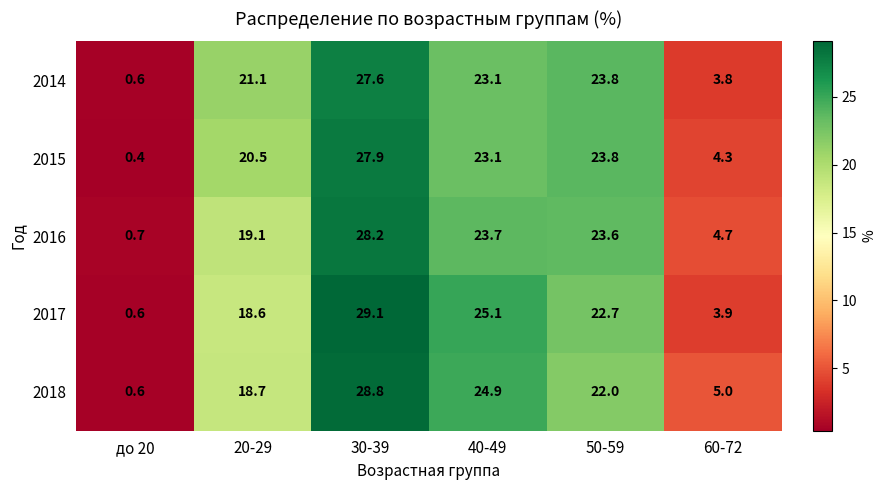

What is the sum of the 2015 values at 60-72 and 20-29?

24.8